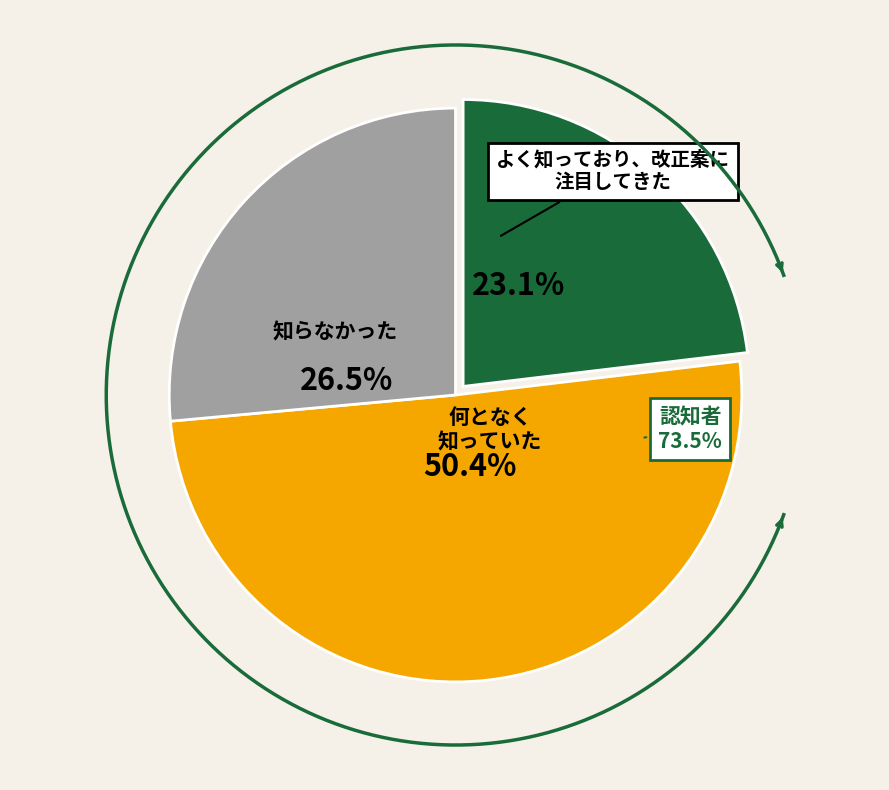

Is it true that 17 is 50% of the pie?

True